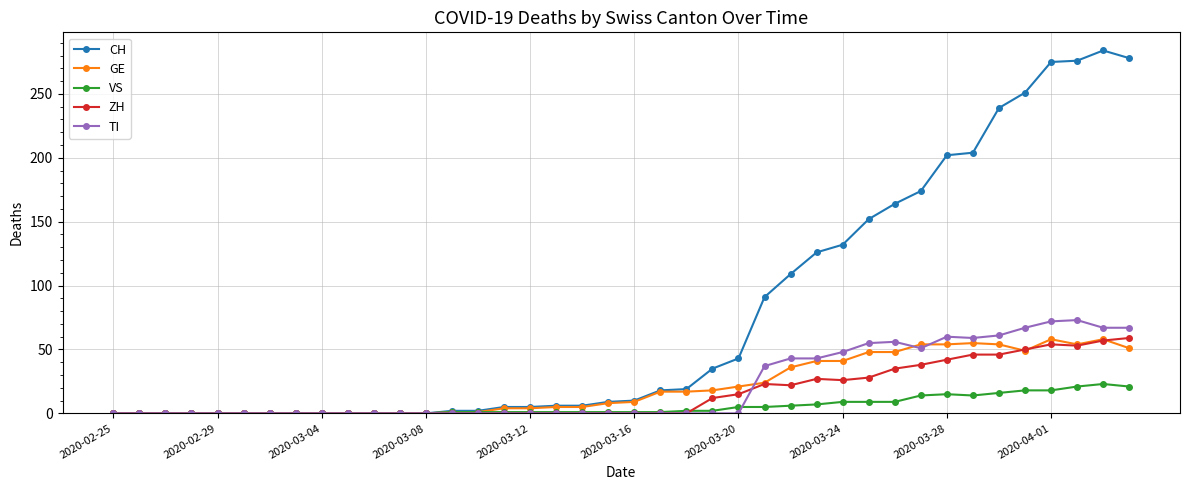

True or false: CH has more than 0 points higher than both neighbors.

True